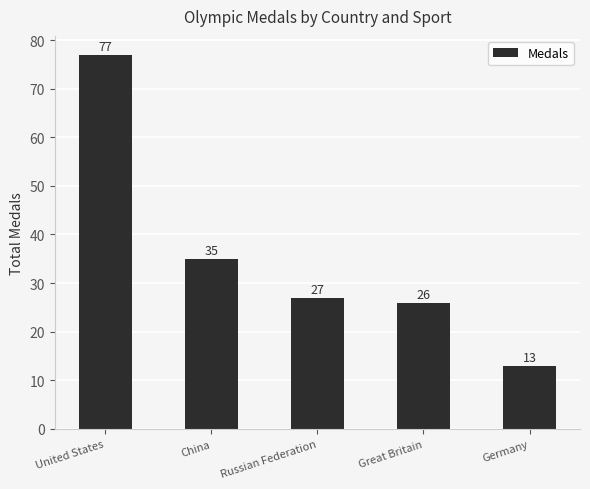

Does the chart contain any negative values?

No